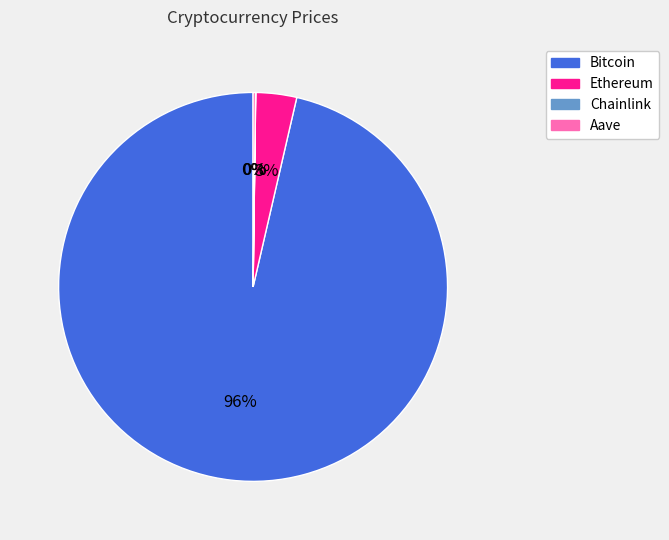

Which slice represents more than half of the pie?

Bitcoin